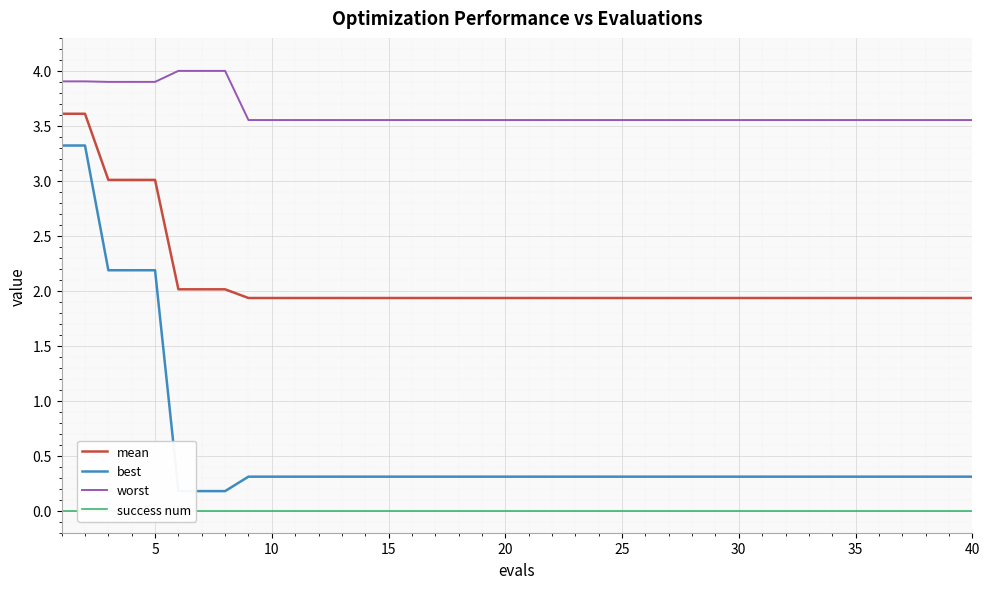

Reading right to left, extract all data points from this chart.

mean: 1.9	1.9	1.9	1.9	1.9	1.9	1.9	1.9	1.9	1.9	1.9	1.9	1.9	1.9	1.9	1.9	1.9	1.9	1.9	1.9	1.9	1.9	1.9	1.9	1.9	1.9	1.9	1.9	1.9	1.9	1.9	1.9	2.0	2.0	2.0	3.0	3.0	3.0	3.6	3.6
best: 0.3	0.3	0.3	0.3	0.3	0.3	0.3	0.3	0.3	0.3	0.3	0.3	0.3	0.3	0.3	0.3	0.3	0.3	0.3	0.3	0.3	0.3	0.3	0.3	0.3	0.3	0.3	0.3	0.3	0.3	0.3	0.3	0.2	0.2	0.2	2.2	2.2	2.2	3.3	3.3
worst: 3.6	3.6	3.6	3.6	3.6	3.6	3.6	3.6	3.6	3.6	3.6	3.6	3.6	3.6	3.6	3.6	3.6	3.6	3.6	3.6	3.6	3.6	3.6	3.6	3.6	3.6	3.6	3.6	3.6	3.6	3.6	3.6	4.0	4.0	4.0	3.9	3.9	3.9	3.9	3.9
success num: 0.0	0.0	0.0	0.0	0.0	0.0	0.0	0.0	0.0	0.0	0.0	0.0	0.0	0.0	0.0	0.0	0.0	0.0	0.0	0.0	0.0	0.0	0.0	0.0	0.0	0.0	0.0	0.0	0.0	0.0	0.0	0.0	0.0	0.0	0.0	0.0	0.0	0.0	0.0	0.0